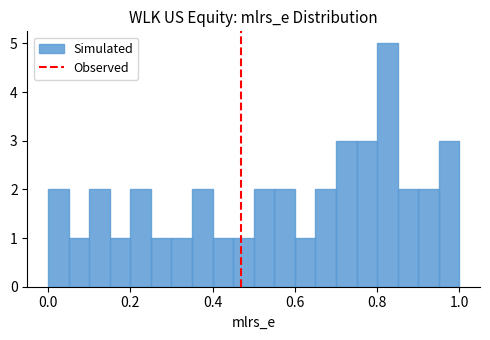

Around what value on the x-axis is the tallest bar? Give the approximate position of its centre, as read against the axis.

0.82